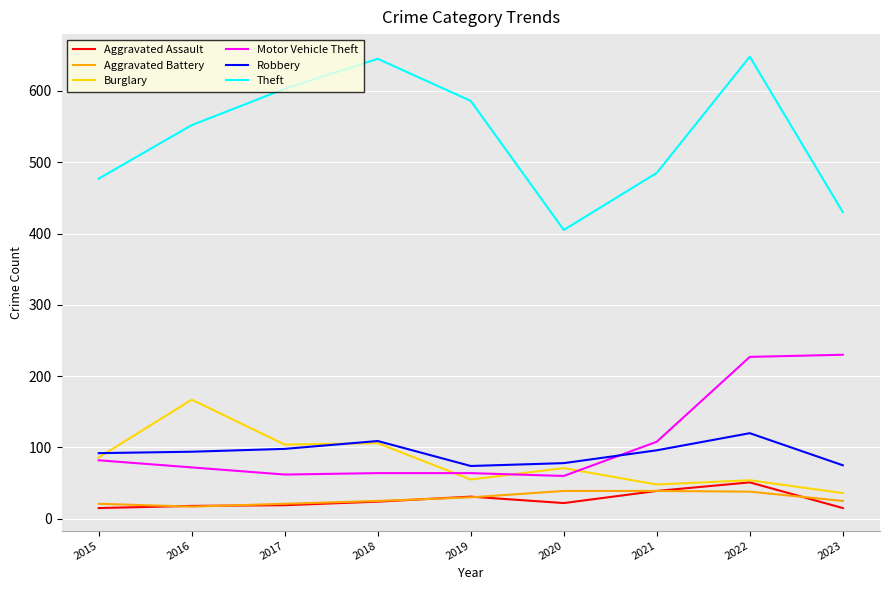

List the series in order of their peak value, highest first.

Theft, Motor Vehicle Theft, Burglary, Robbery, Aggravated Assault, Aggravated Battery